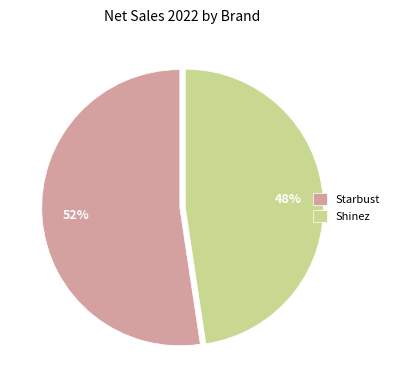

To the nearest percent, what percentage of the pie is Starbust?

52%